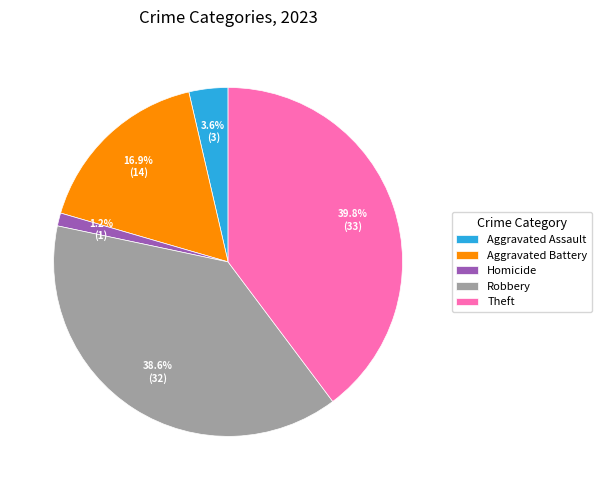

How many segments does this pie chart have?

5